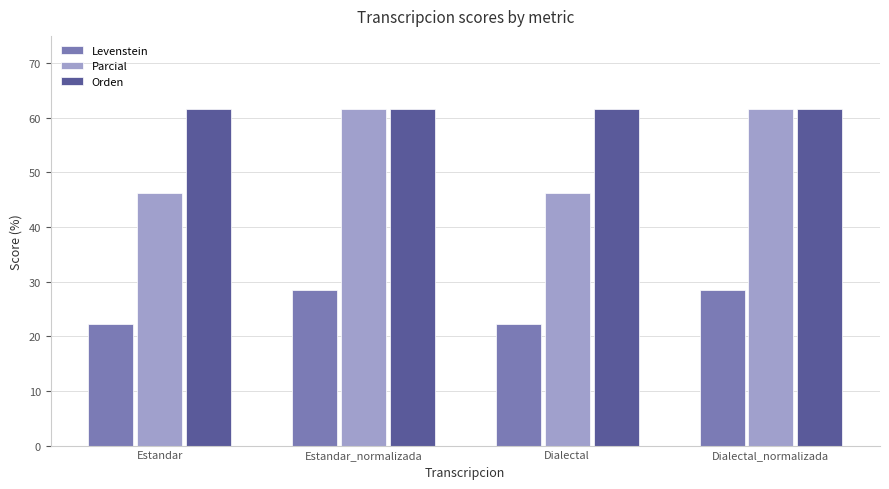

At how many categories does at least one series exceed 58?

4